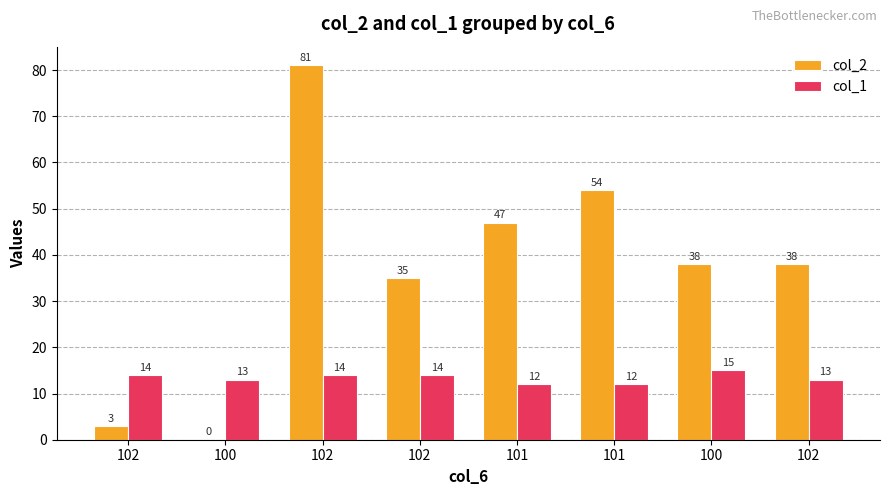

List the series in order of their overall mean, highest first.

col_2, col_1